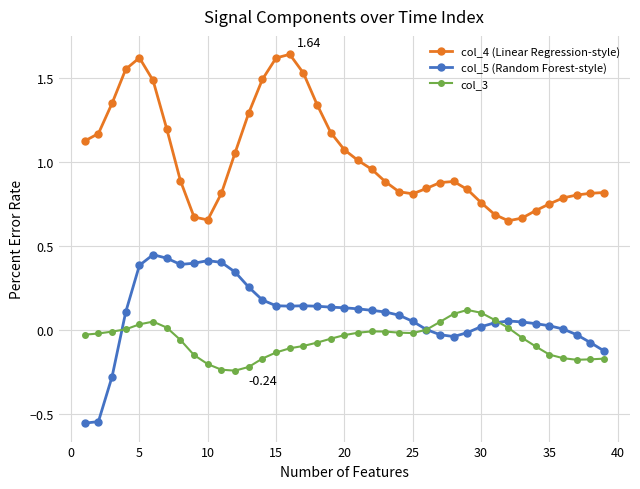

Which series has the largest total across all categories?

col_4 (Linear Regression-style)